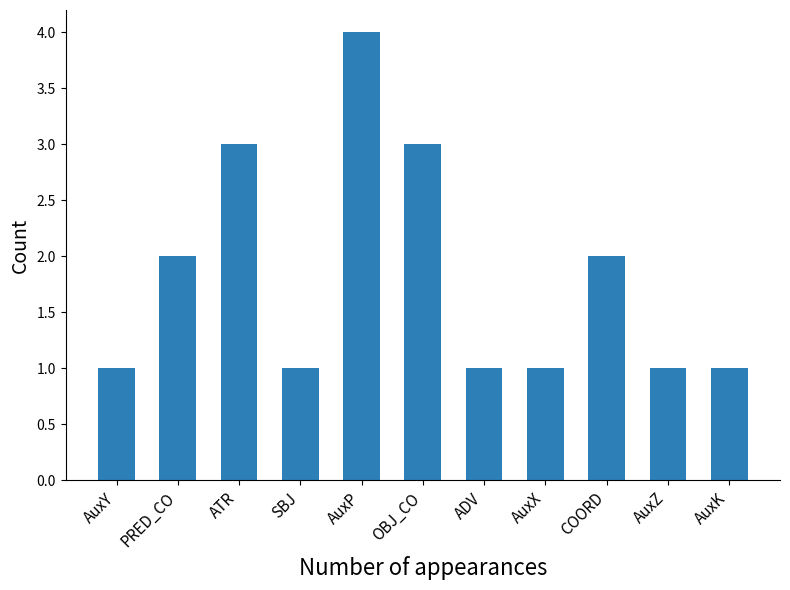

What is the difference between the maximum and minimum values?

3